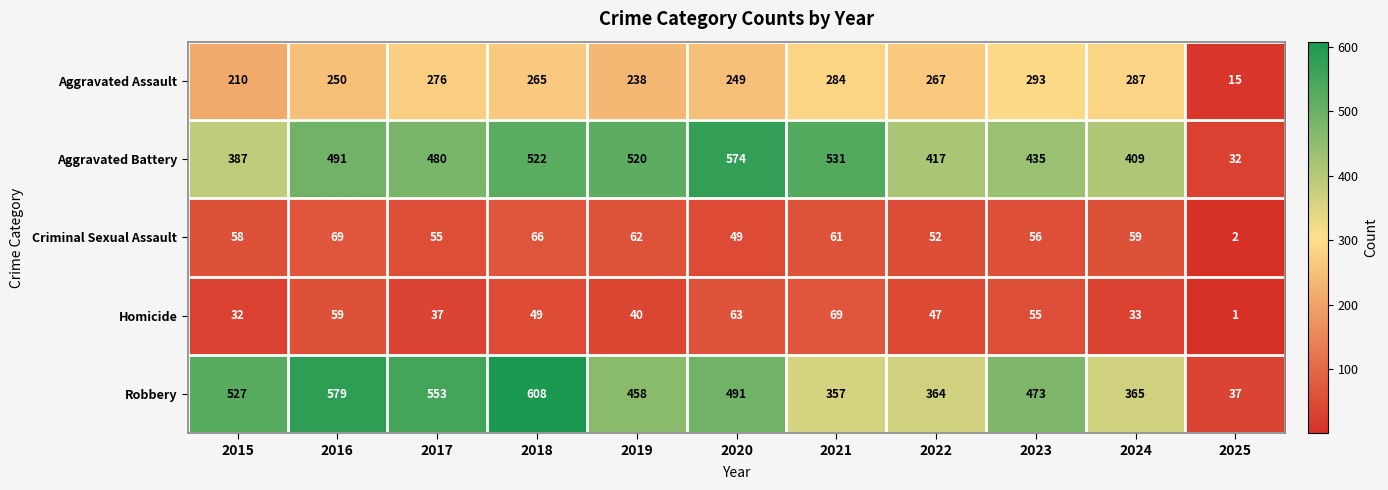

Is it true that Robbery equals 517 at 2021?

False